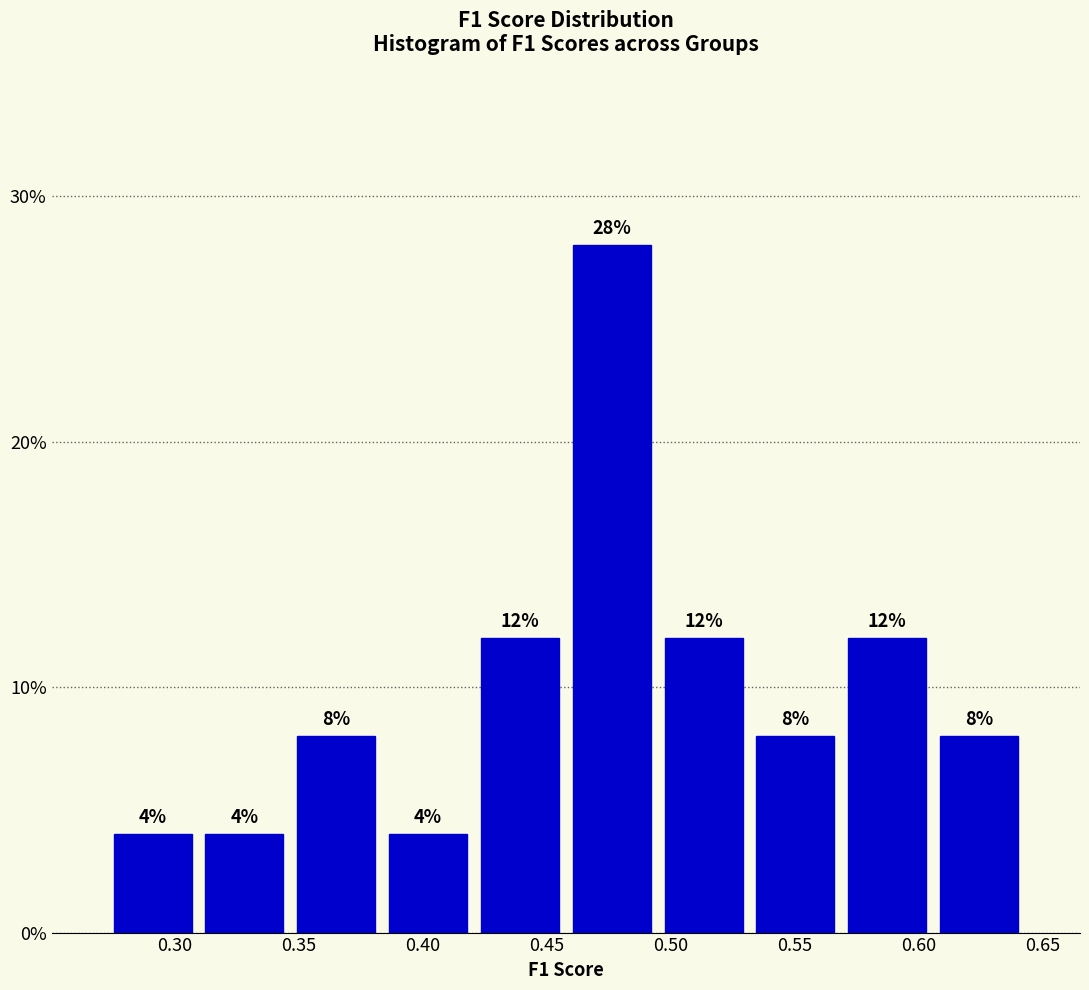

Reading left to right, list every bar in this chart as the range it spans on the x-axis followed by its height. The bar edges are not printed on the chart, so give them approximately, as read against the axis.

0.275 to 0.310: 4
0.310 to 0.345: 4
0.345 to 0.385: 8
0.385 to 0.420: 4
0.420 to 0.460: 12
0.460 to 0.495: 28
0.495 to 0.530: 12
0.530 to 0.570: 8
0.570 to 0.605: 12
0.605 to 0.645: 8